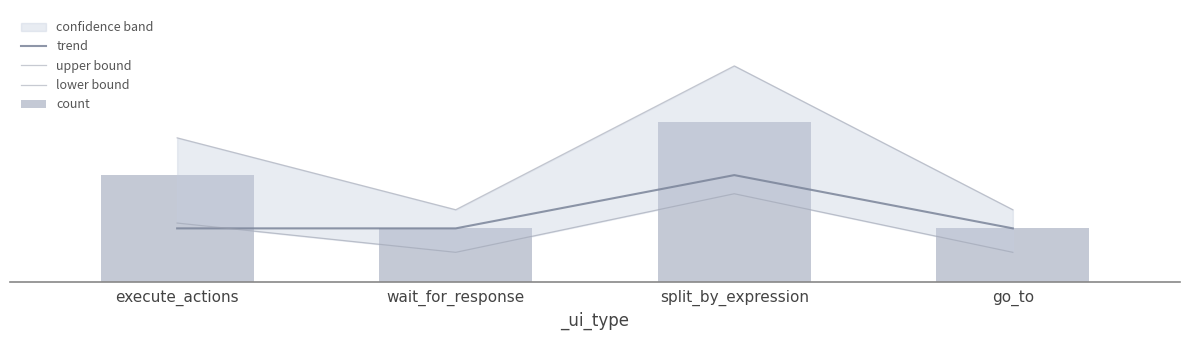

At which category is the sum across all series the highest?

split_by_expression